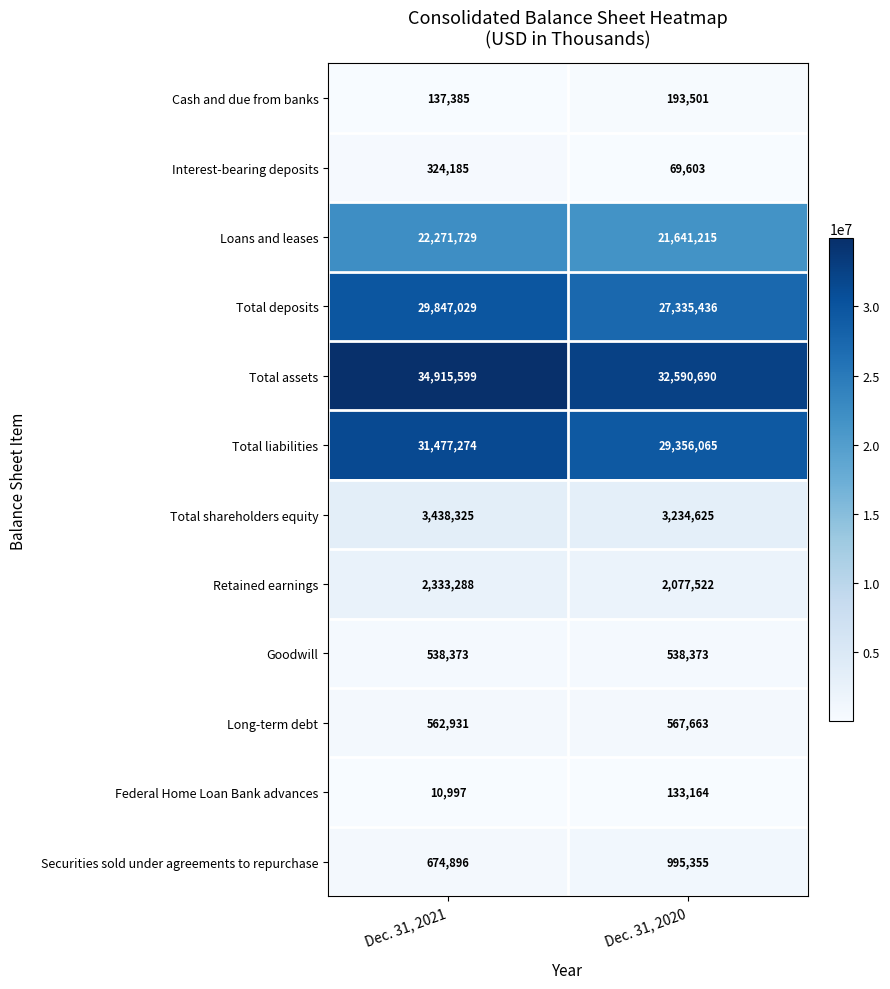

Reading right to left, list all the values displayed in this chart.

Cash and due from banks: Dec. 31, 2020=193501	Dec. 31, 2021=137385
Interest-bearing deposits: Dec. 31, 2020=69603	Dec. 31, 2021=324185
Loans and leases: Dec. 31, 2020=21641215	Dec. 31, 2021=22271729
Total deposits: Dec. 31, 2020=27335436	Dec. 31, 2021=29847029
Total assets: Dec. 31, 2020=32590690	Dec. 31, 2021=34915599
Total liabilities: Dec. 31, 2020=29356065	Dec. 31, 2021=31477274
Total shareholders equity: Dec. 31, 2020=3234625	Dec. 31, 2021=3438325
Retained earnings: Dec. 31, 2020=2077522	Dec. 31, 2021=2333288
Goodwill: Dec. 31, 2020=538373	Dec. 31, 2021=538373
Long-term debt: Dec. 31, 2020=567663	Dec. 31, 2021=562931
Federal Home Loan Bank advances: Dec. 31, 2020=133164	Dec. 31, 2021=10997
Securities sold under agreements to repurchase: Dec. 31, 2020=995355	Dec. 31, 2021=674896